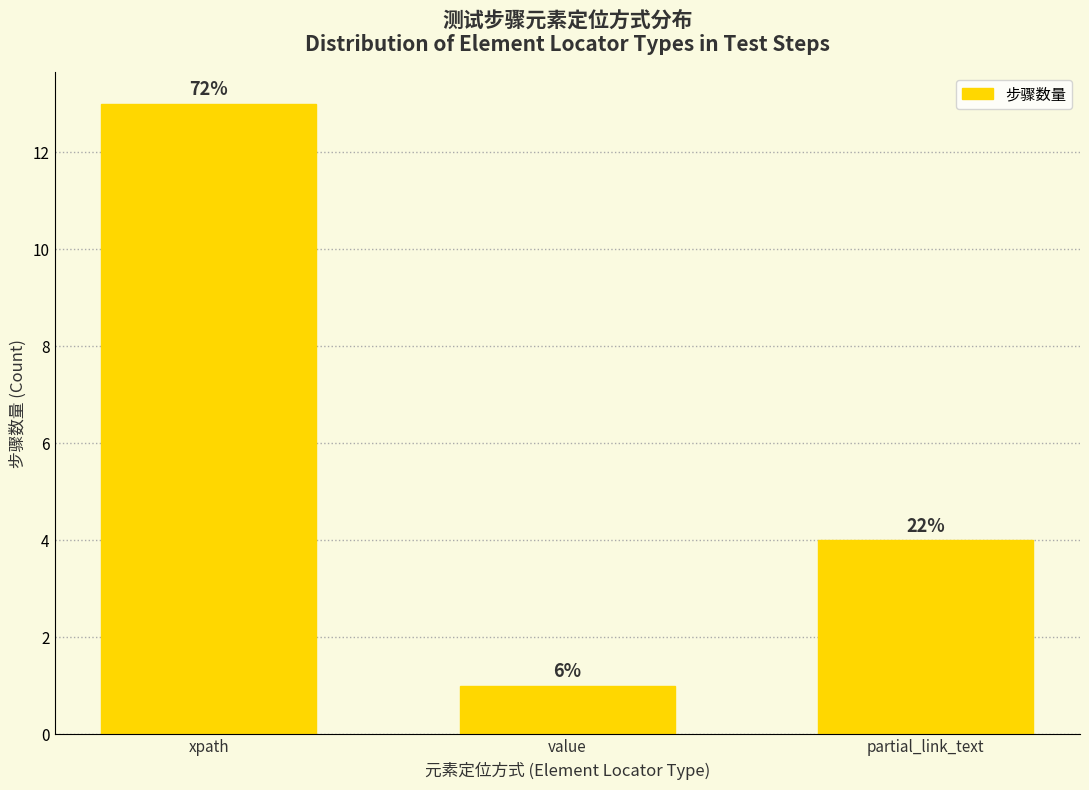

Where is the data nearest to the value 7?

partial_link_text